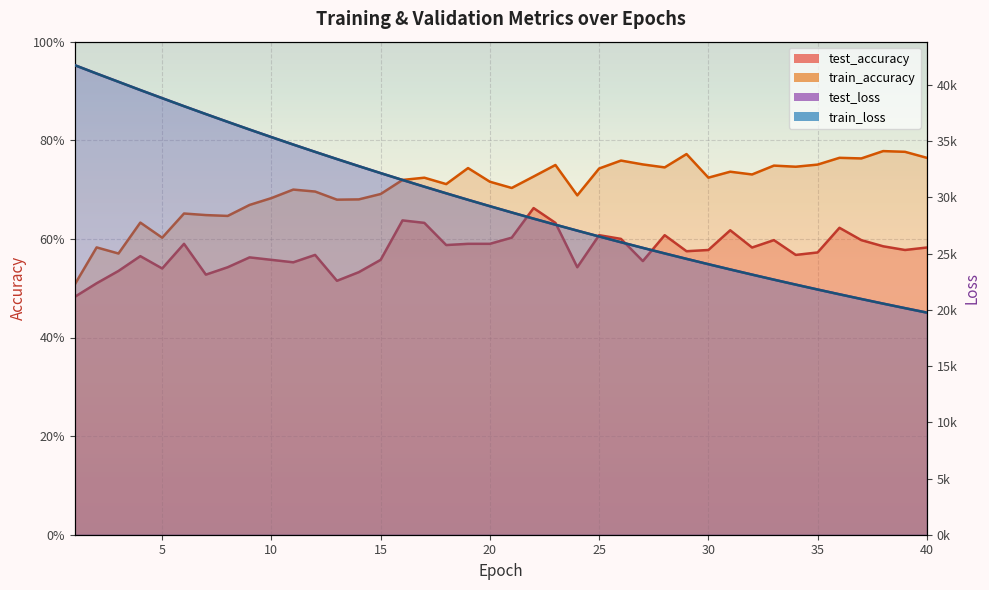

Between 15 and 2, which is larger?

15